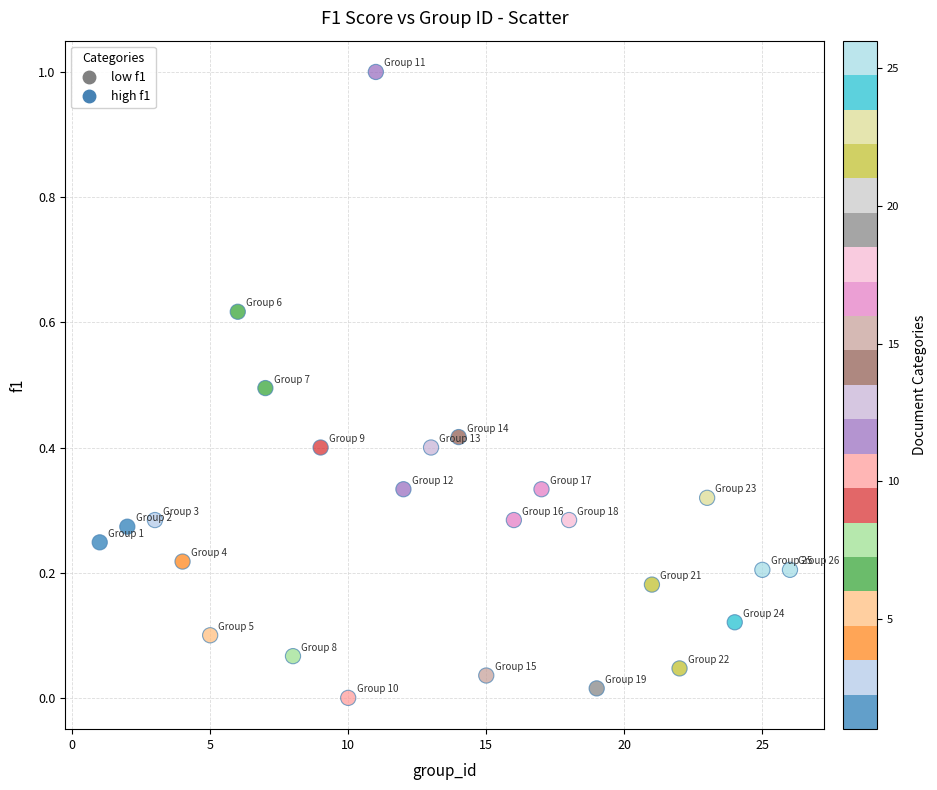

What is the range of Y values (max minus min)?

1.0